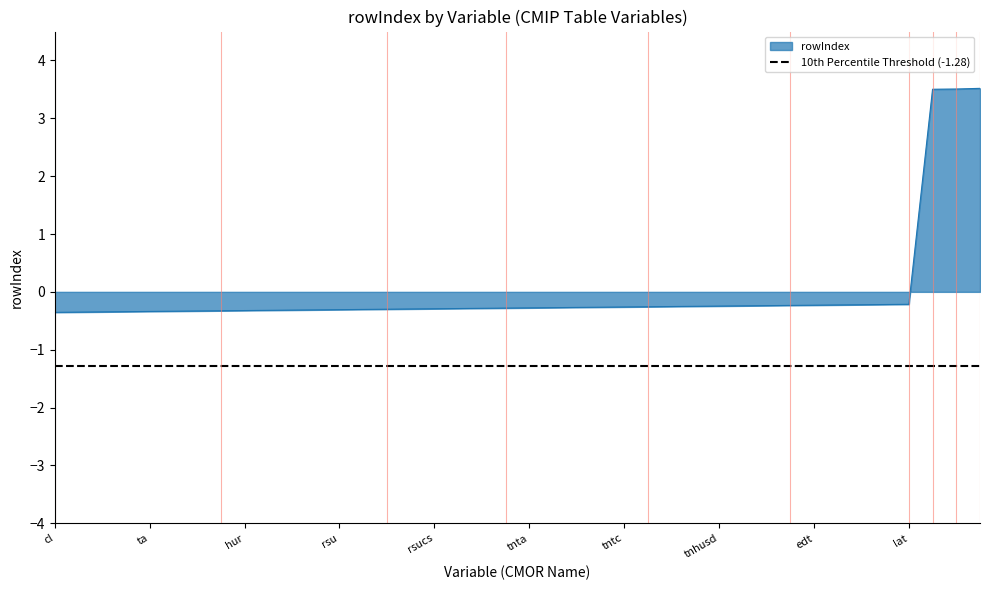

Does the chart display data point markers on the line(s)?

No